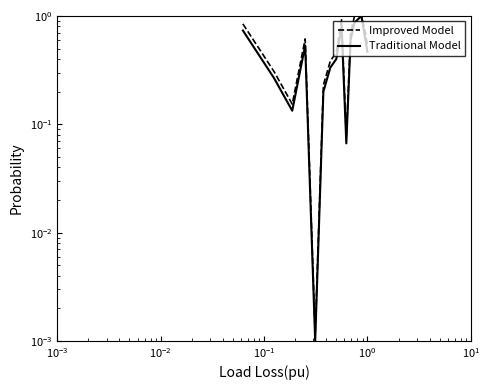

Reading left to right, extract all data points from this chart.

Improved Model: 0.8	0.3	0.2	0.6	0.0	0.2	0.4	0.5	0.9	0.1	0.7	1.0	1.0	1.0	0.8	0.5
Traditional Model: 0.7	0.3	0.1	0.5	0.0	0.2	0.3	0.4	0.8	0.1	0.6	0.9	0.9	1.0	0.7	0.5